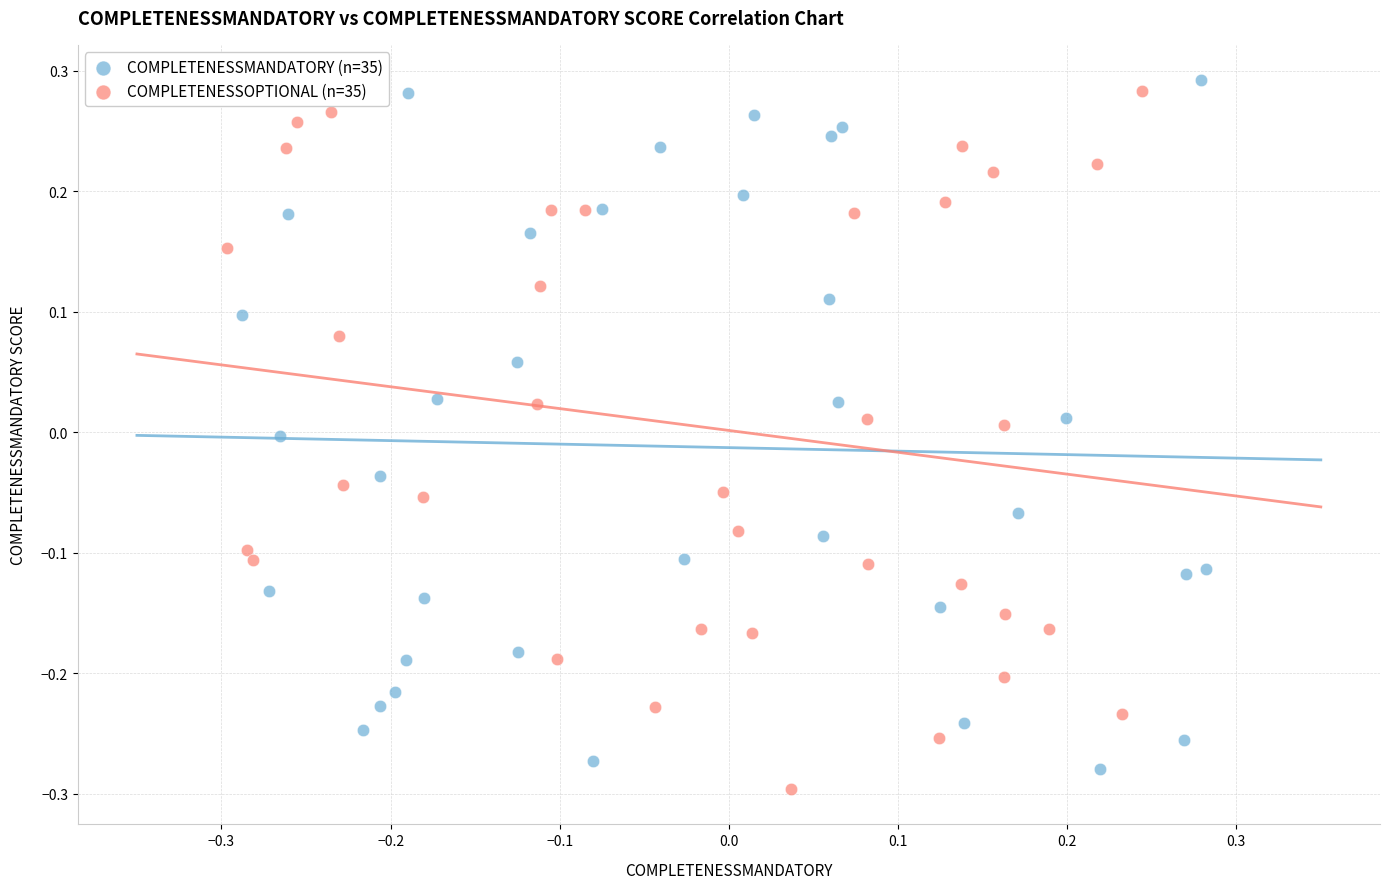

What are all the series names shown in the legend?

COMPLETENESSMANDATORY (n=35), COMPLETENESSOPTIONAL (n=35)